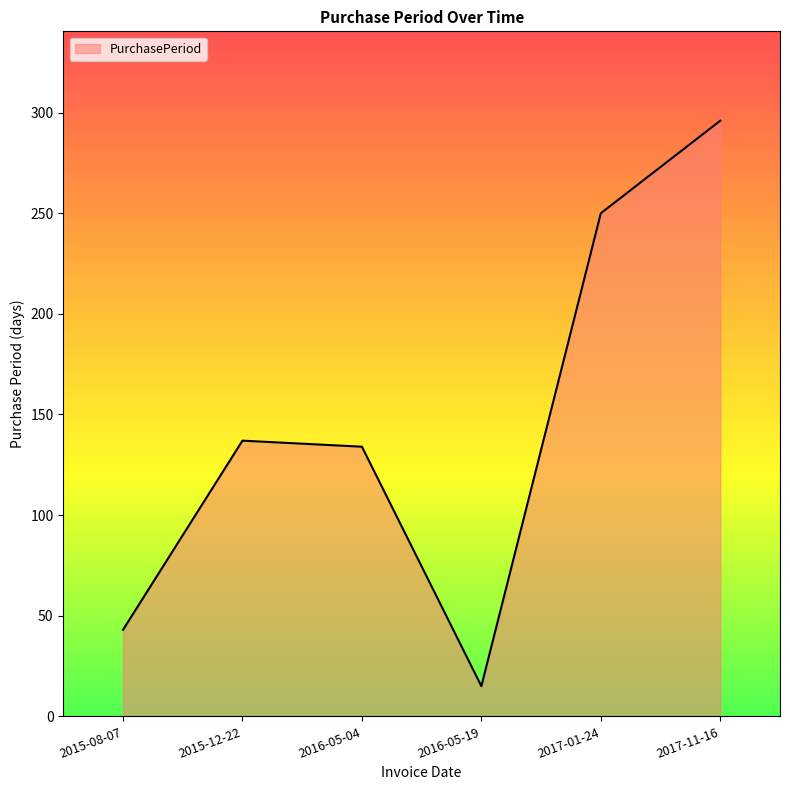

At which label is the value closest to 155?

2015-12-22